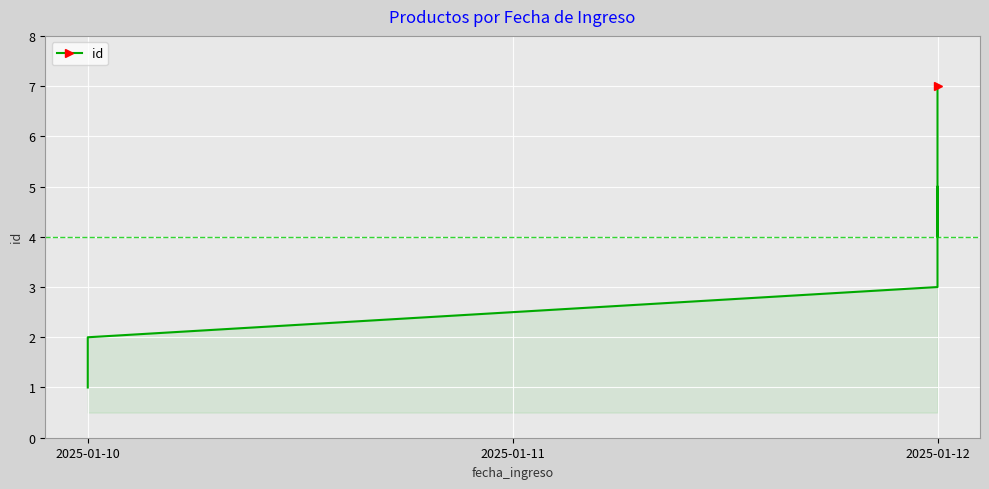

What is the value of the 4th point from the left?

3